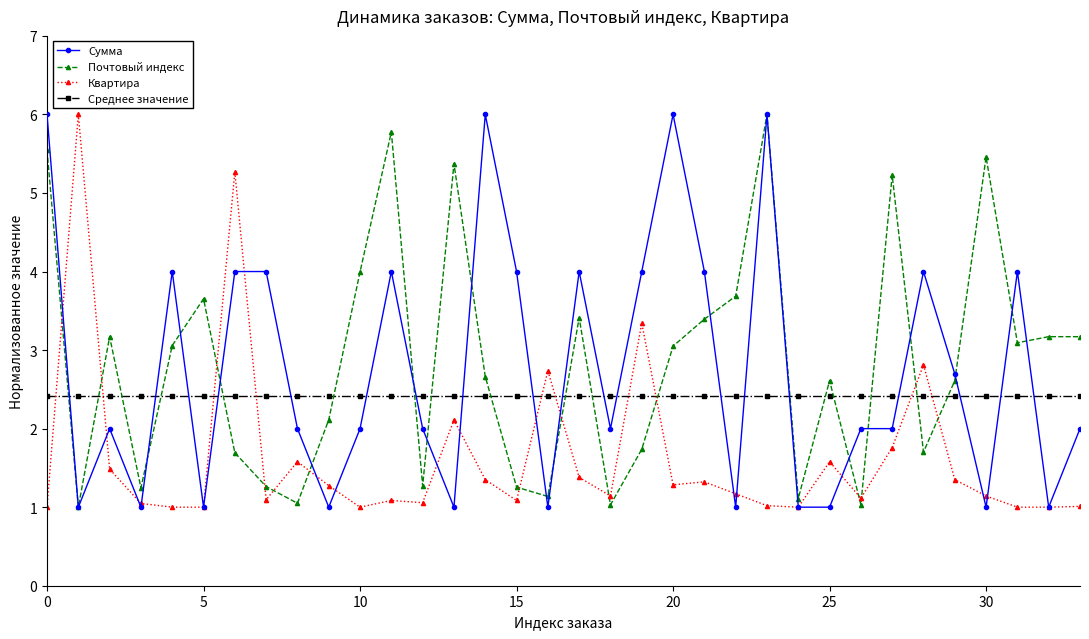

True or false: Сумма and Среднее значение intersect in this chart.

True